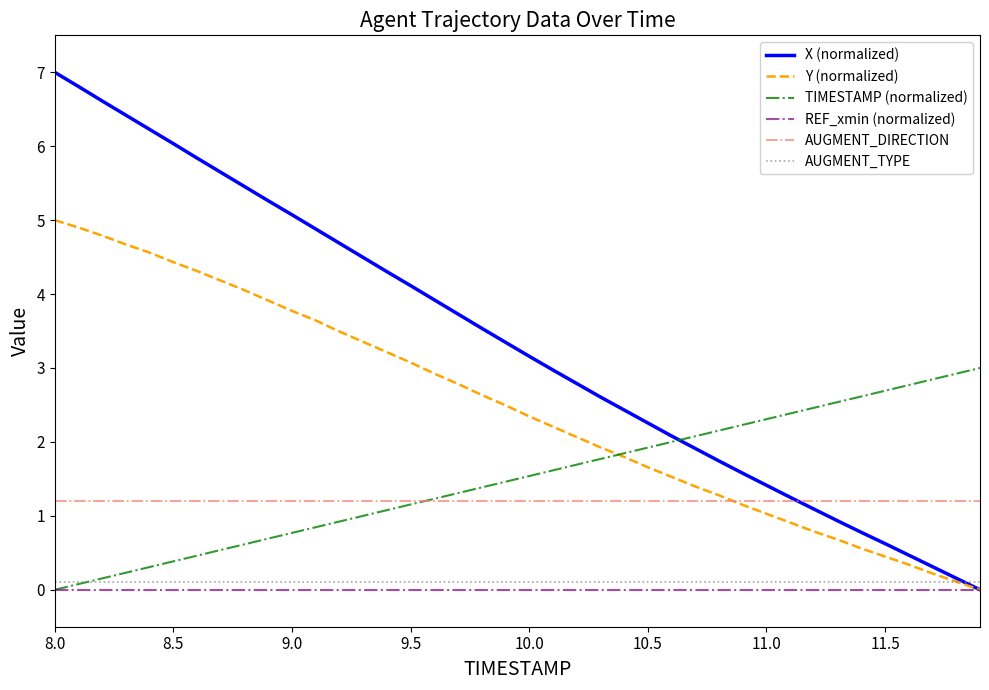

Which series ends up on top after the final intersection of X (normalized) and TIMESTAMP (normalized)?

TIMESTAMP (normalized)